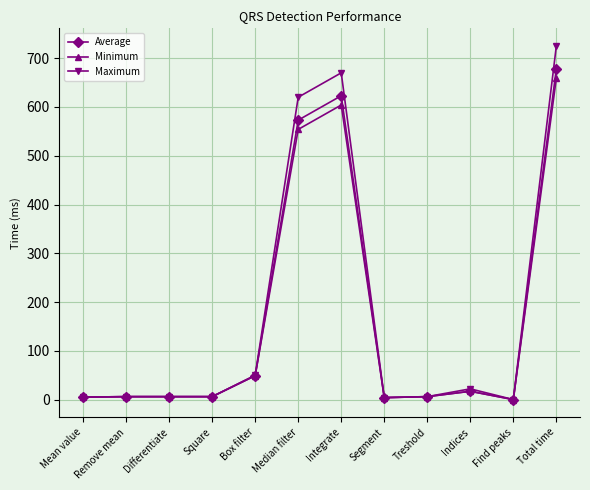

Which series has the widest spread of values?

Maximum